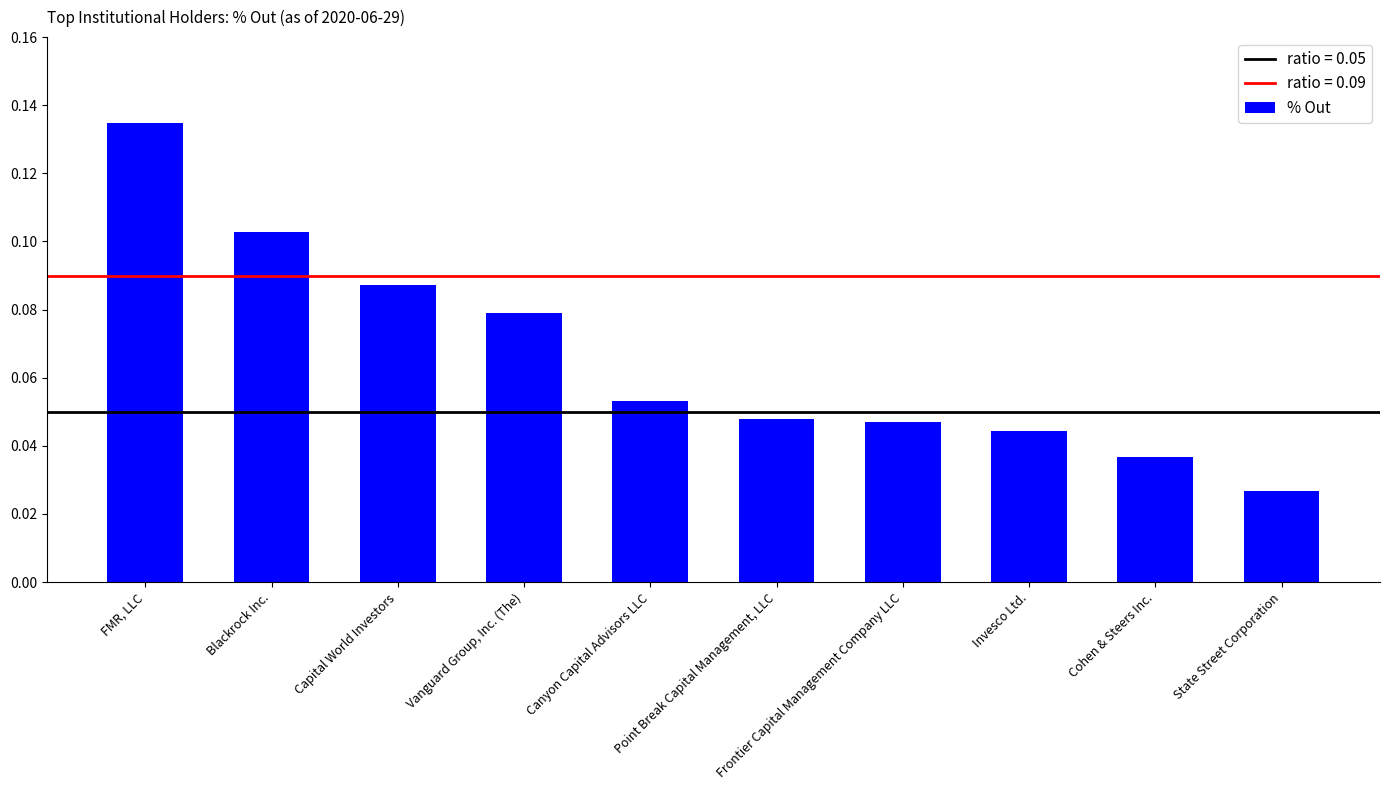

How many bars are there in total?

10